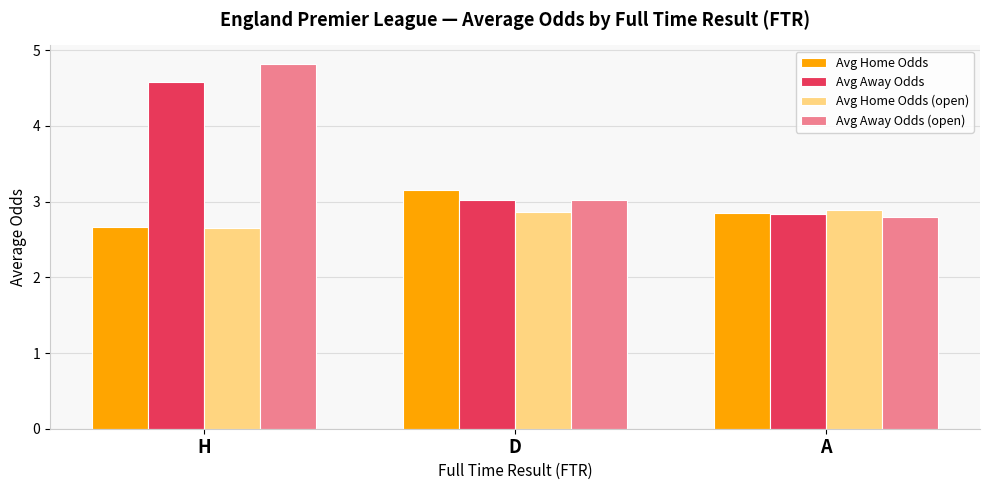

The value of Avg Away Odds (open) at H is 4.8. True or false?

True